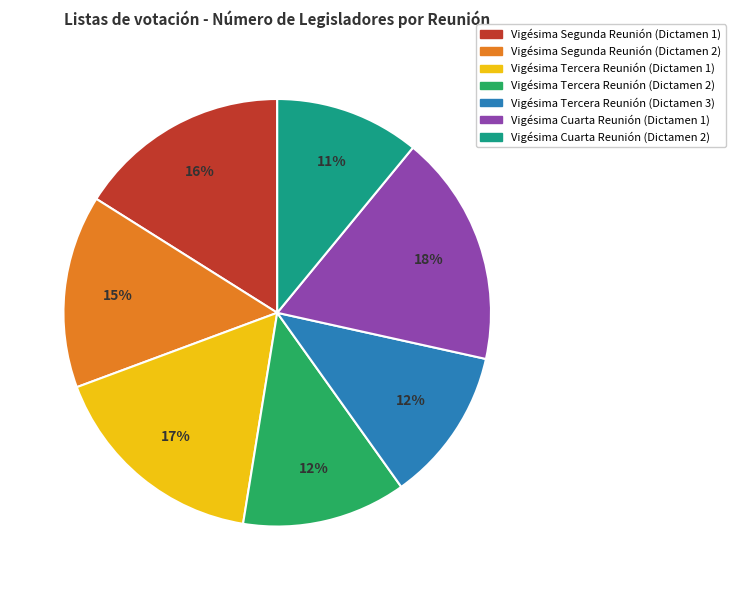

To the nearest percent, what portion does Vigésima Segunda Reunión (Dictamen 1) represent?

16%